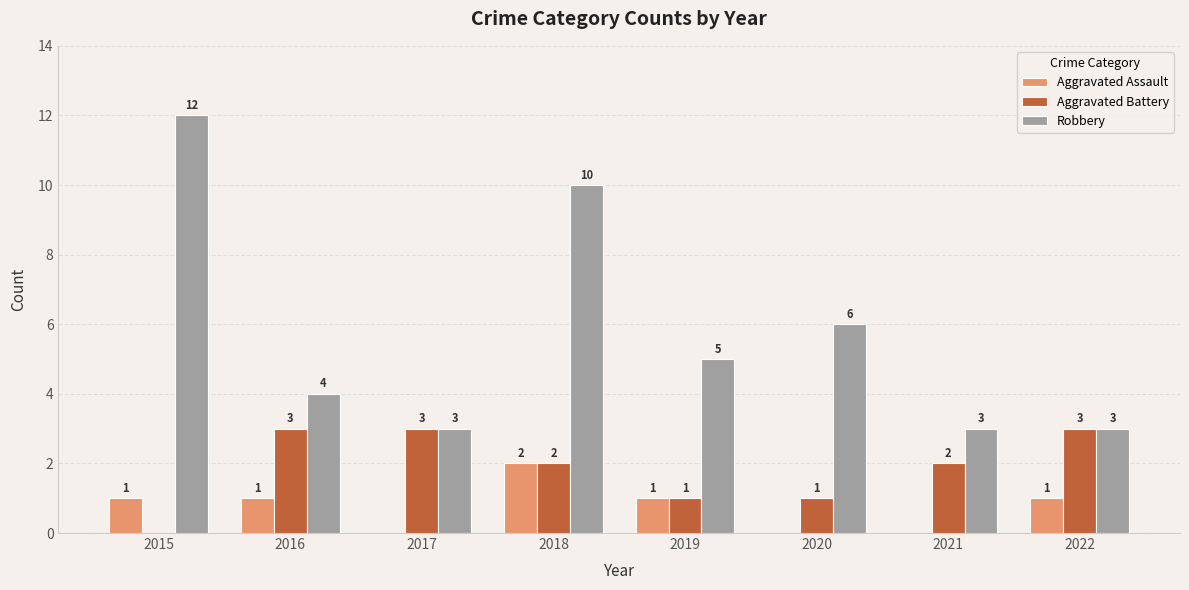

At which label does Robbery reach its peak?

2015